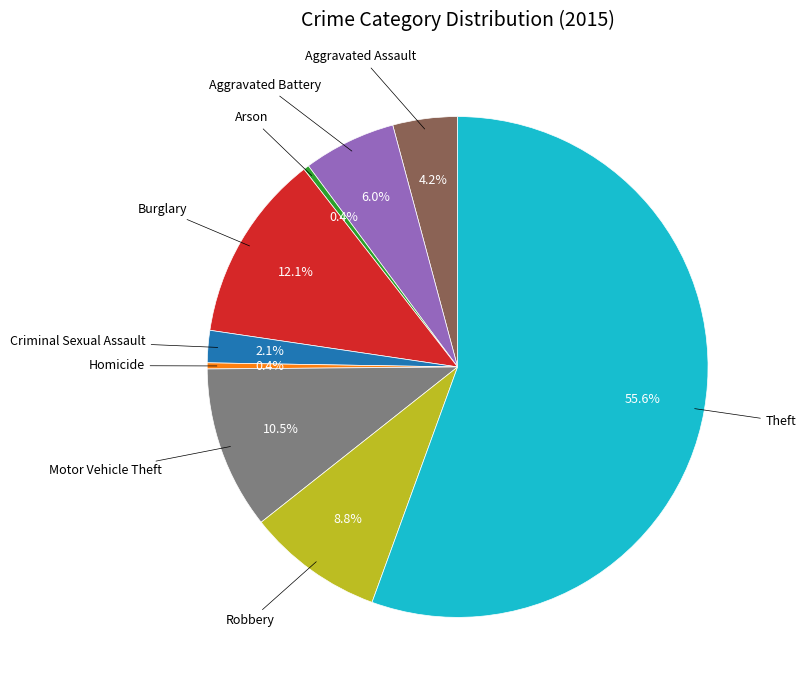

Does any single category account for the majority?

Yes